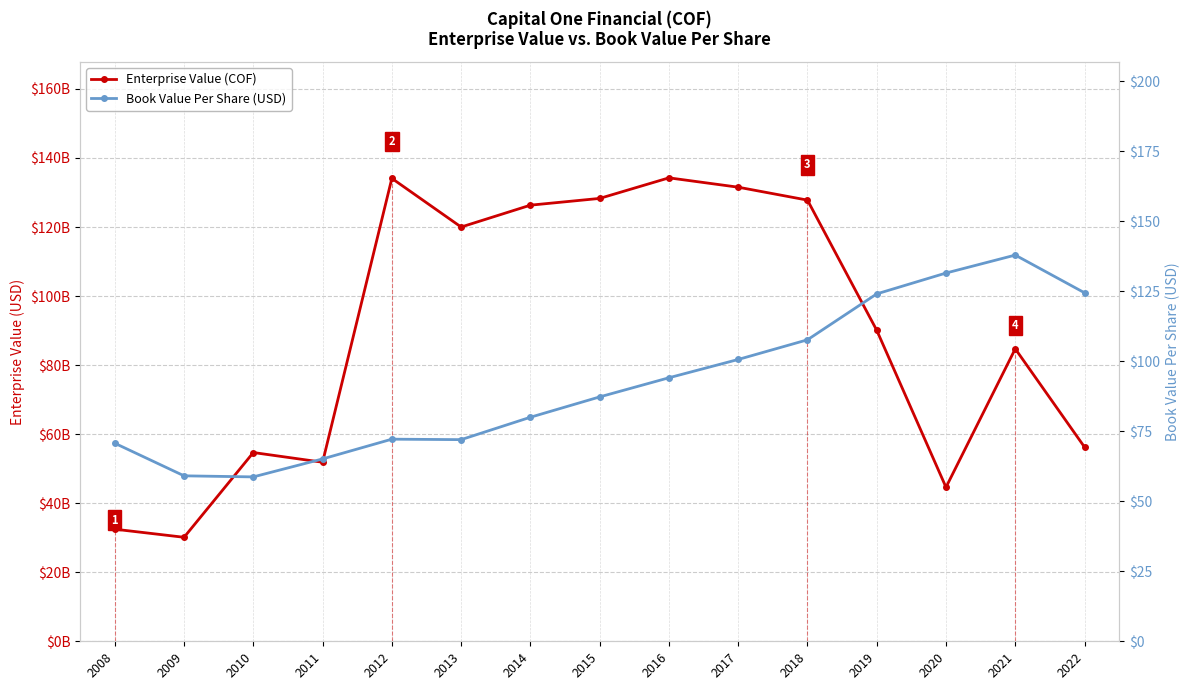

At which category does Enterprise Value (COF) reach its first local peak?

2010